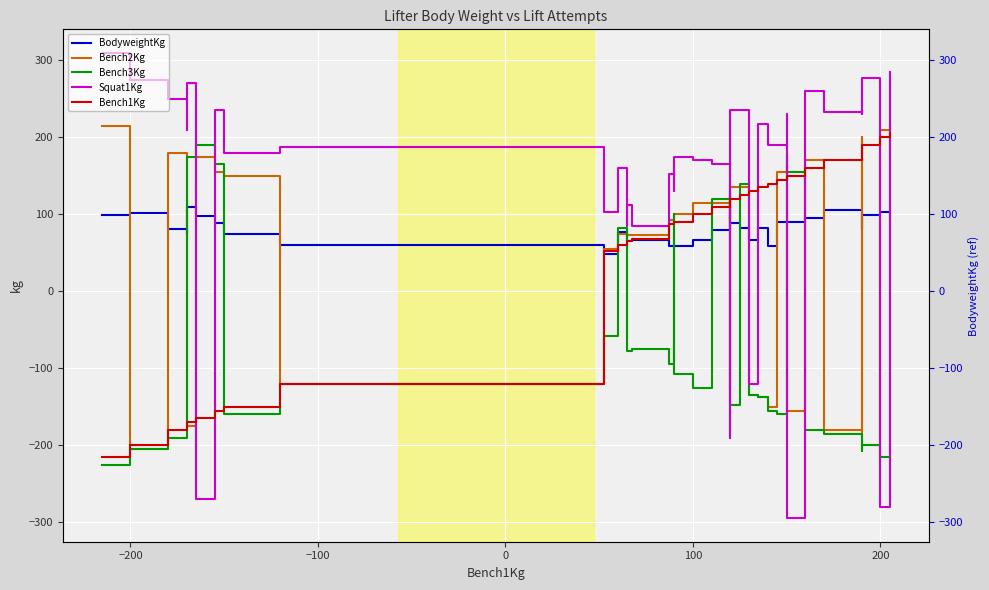

Does the chart display data point markers on the line(s)?

No